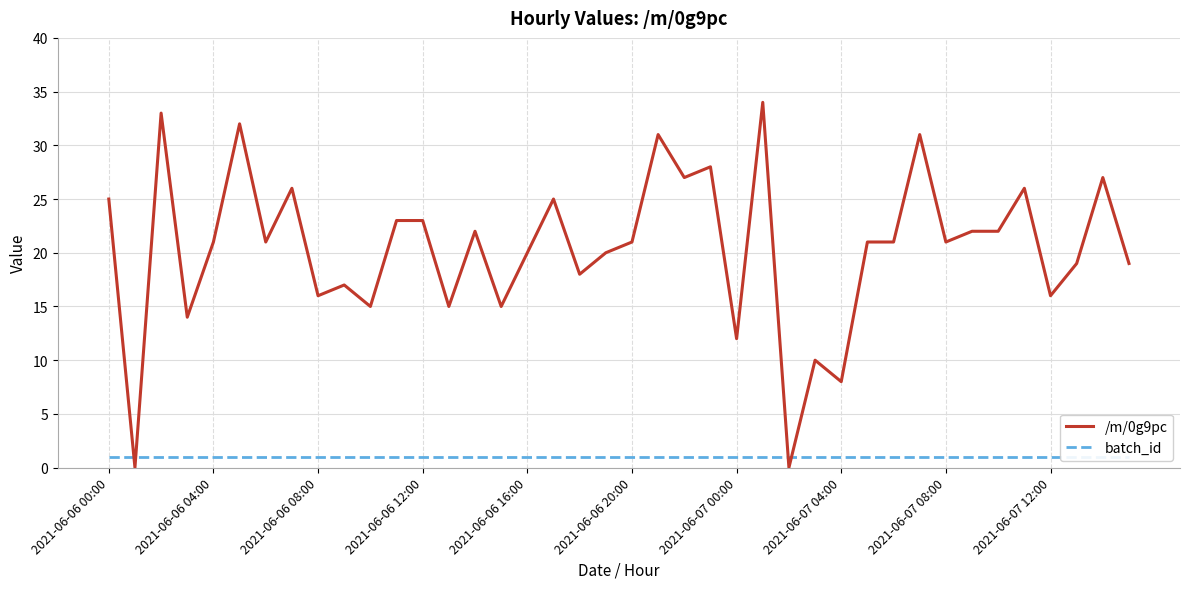

At which label does /m/0g9pc first exceed 21?

2021-06-06 00:00